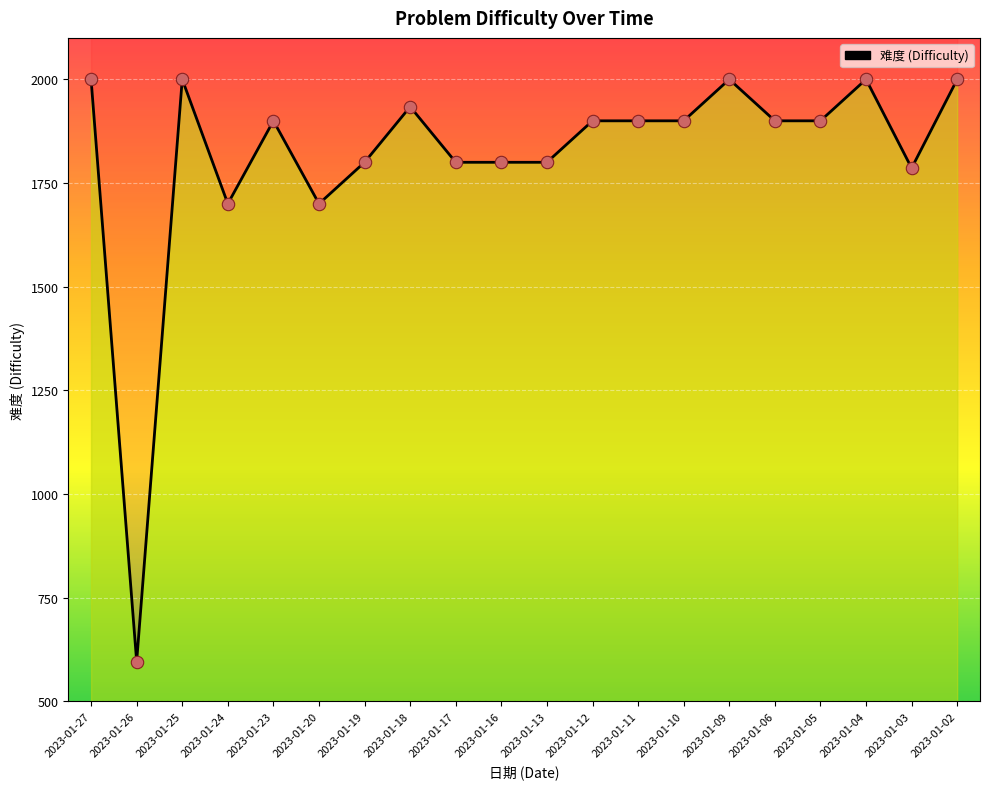

What is the change in value from 2023-01-19 to 2023-01-04?

+200